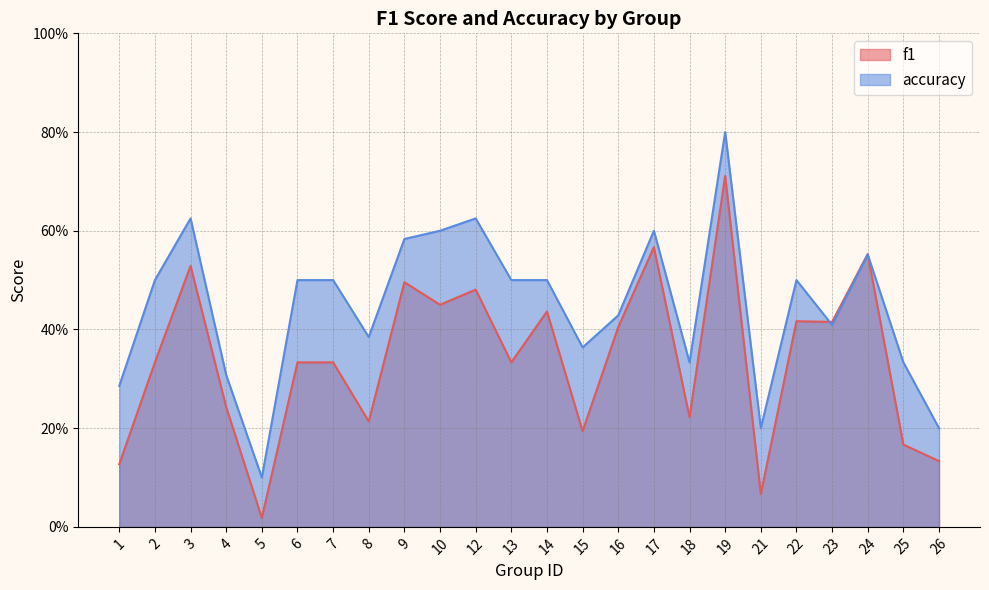

Between 7 and 21, which is larger?

7